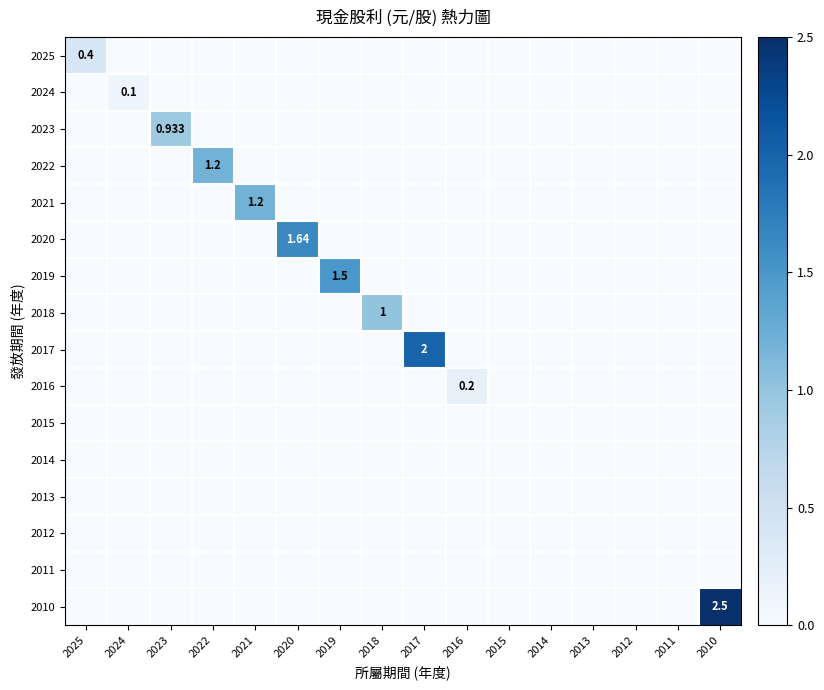

At 2021, list the series in order from smallest to largest.

2025, 2024, 2023, 2022, 2020, 2019, 2018, 2017, 2016, 2015, 2014, 2013, 2012, 2011, 2010, 2021